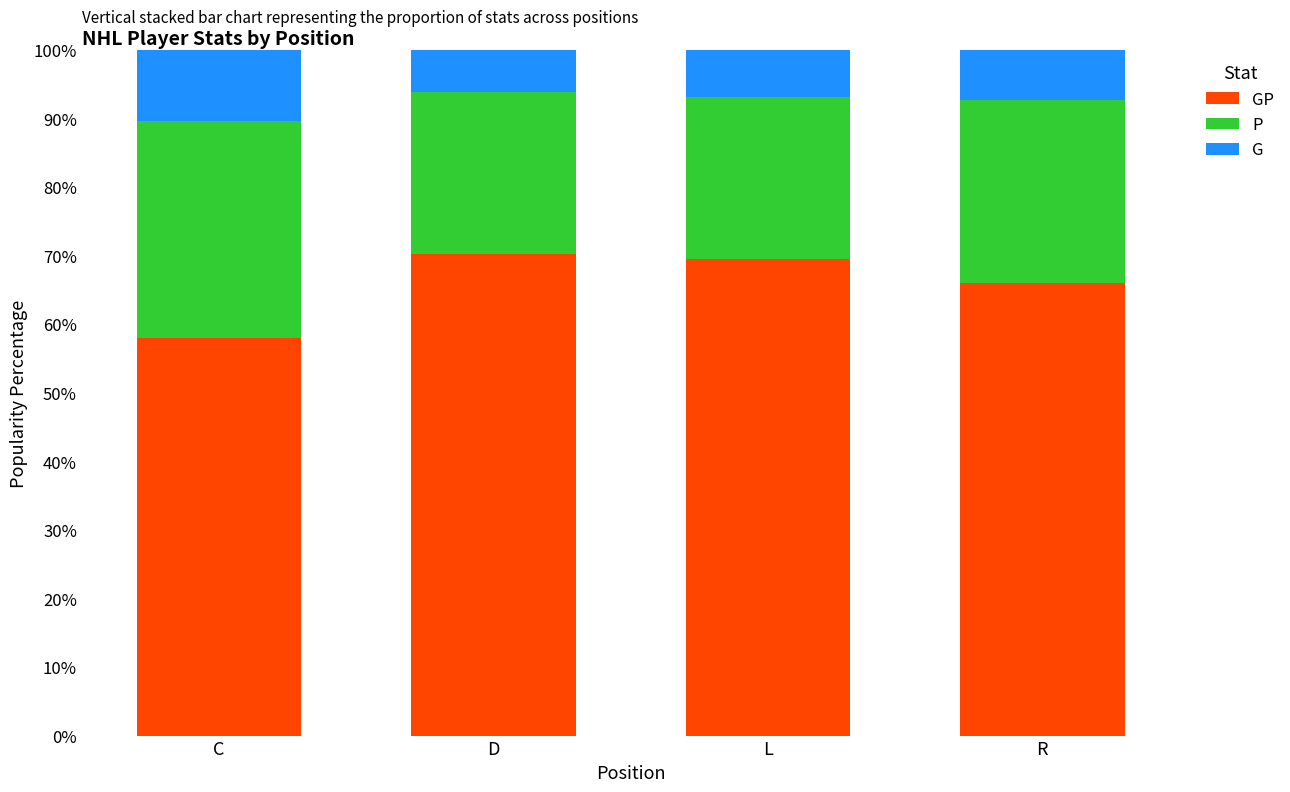

What is the total value across all series at L?

100.0